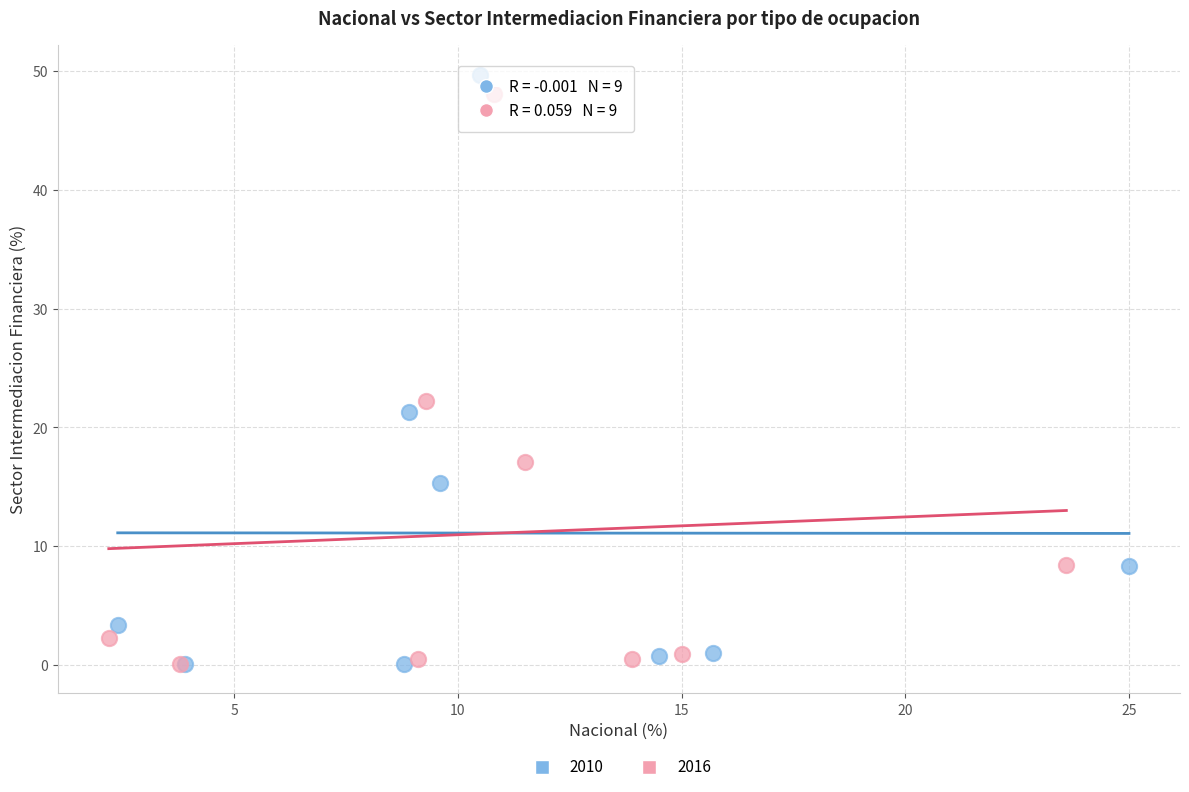

Which series has the largest Y range (max minus min)?

2010